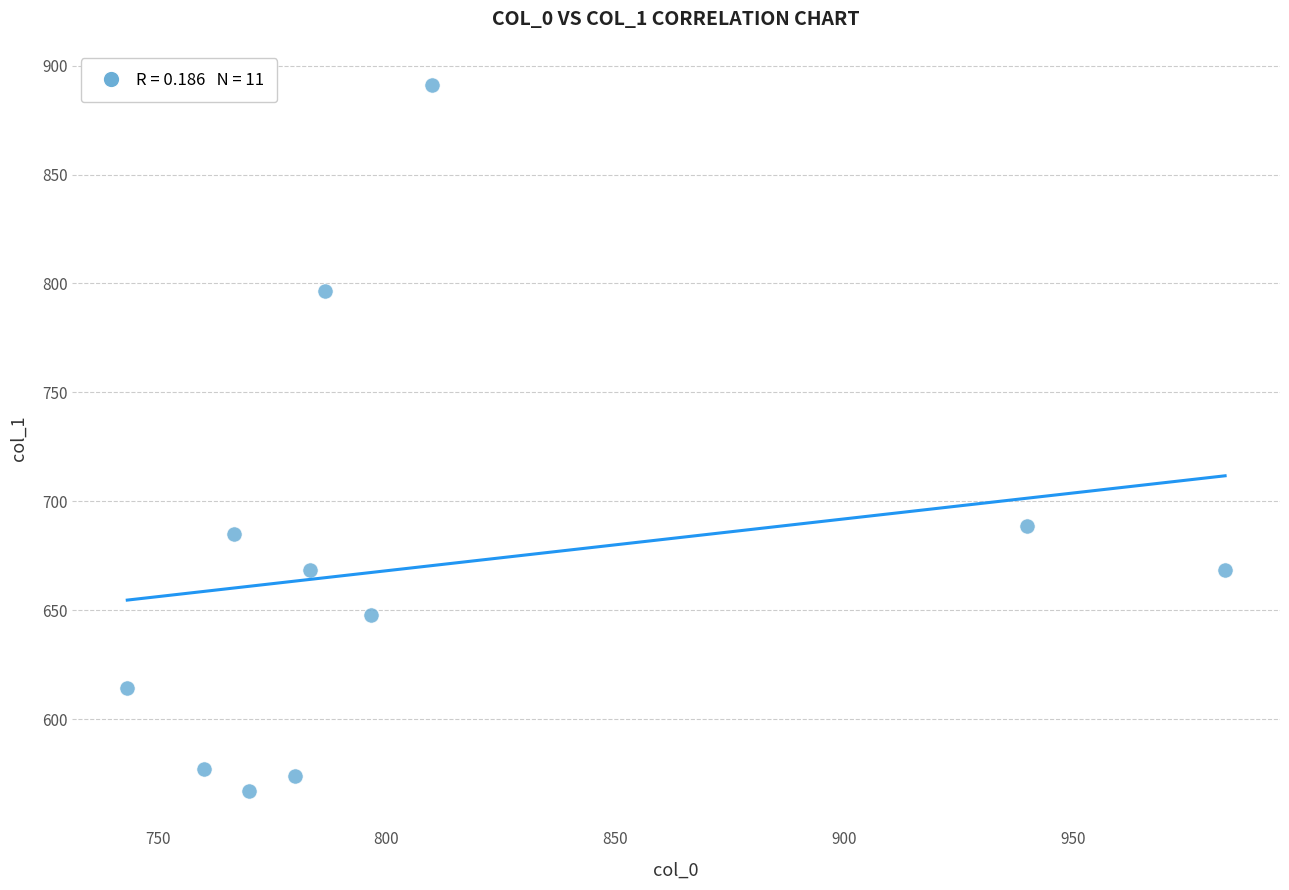

What is the range of Y values (max minus min)?

324.0